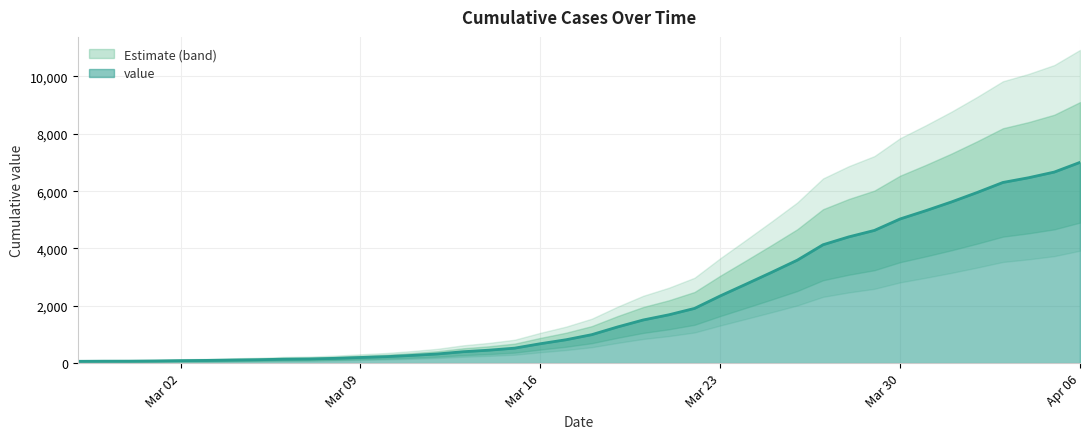

What is the label of the 11th point from the left?

2020-03-08